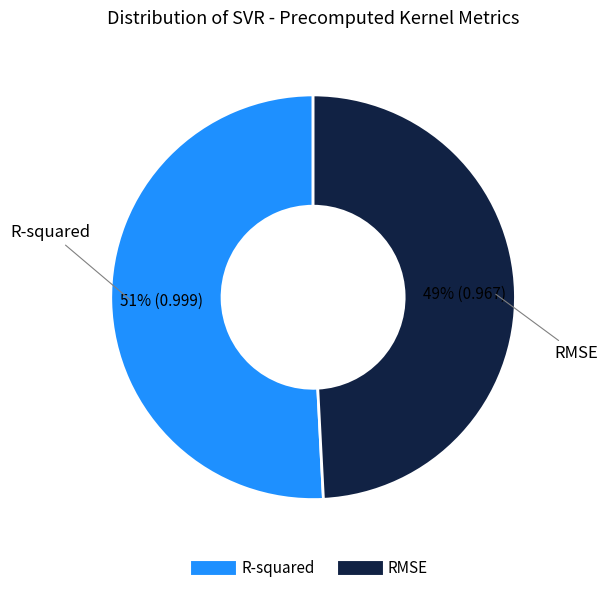

True or false: RMSE accounts for 58% of the total.

False